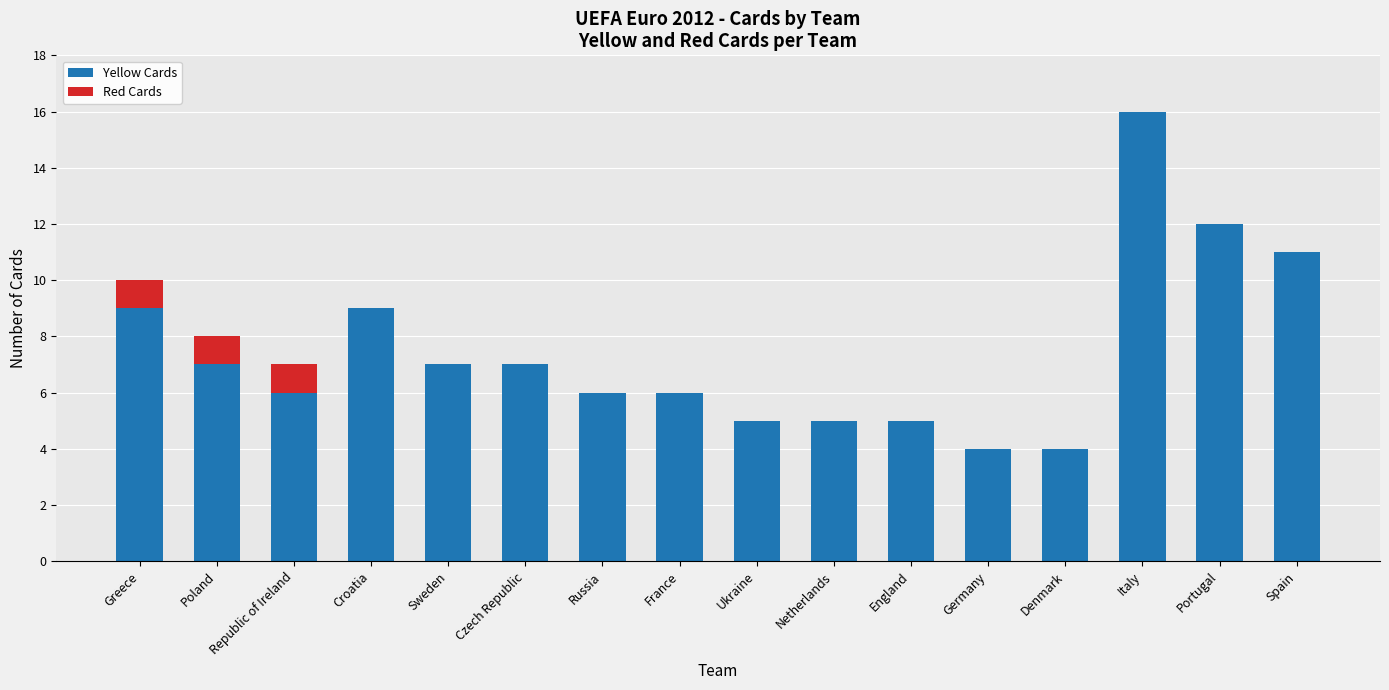

What is the sum of the Yellow Cards values at Sweden and Netherlands?

12